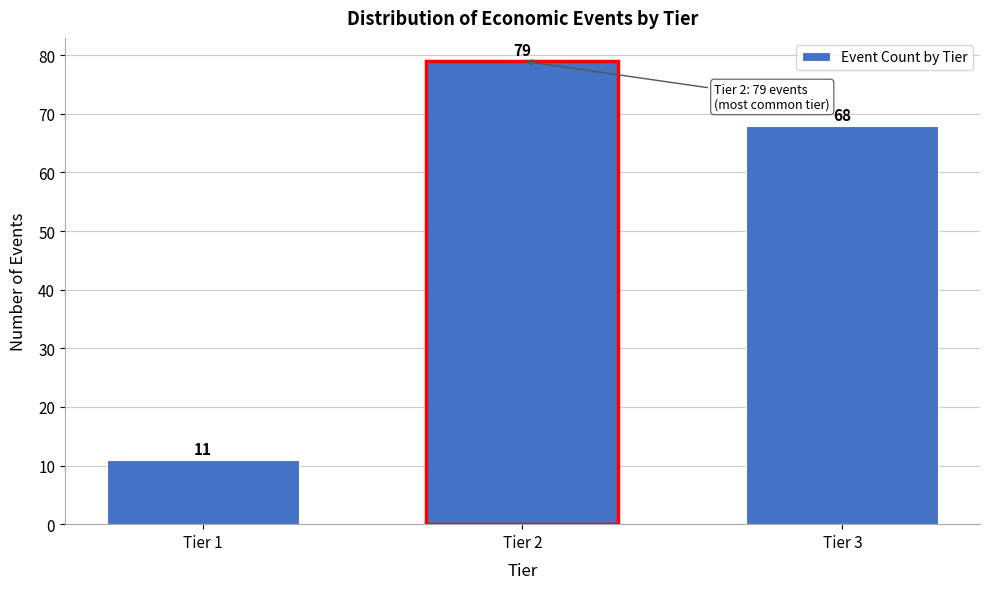

Reading left to right, transcribe all the data shown in this chart.

11	79	68